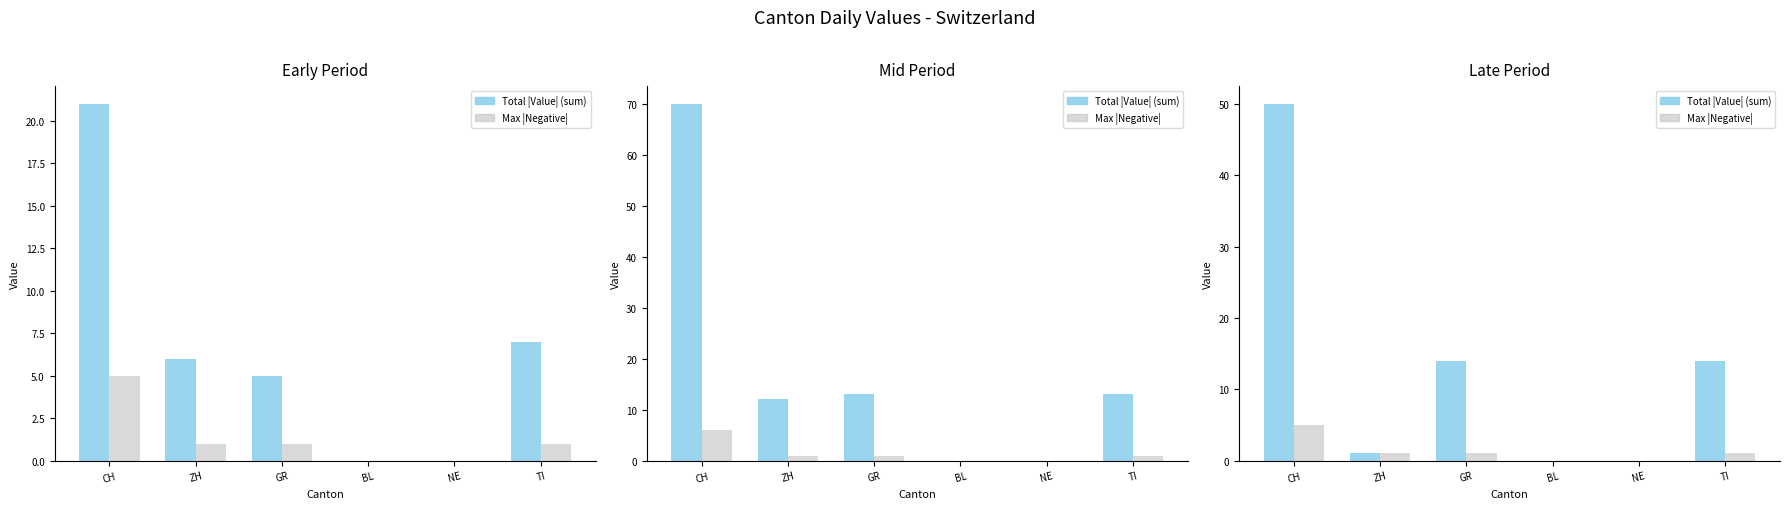

At ZH, list the series in order from largest to smallest.

Total |Value| (sum), Max |Negative|